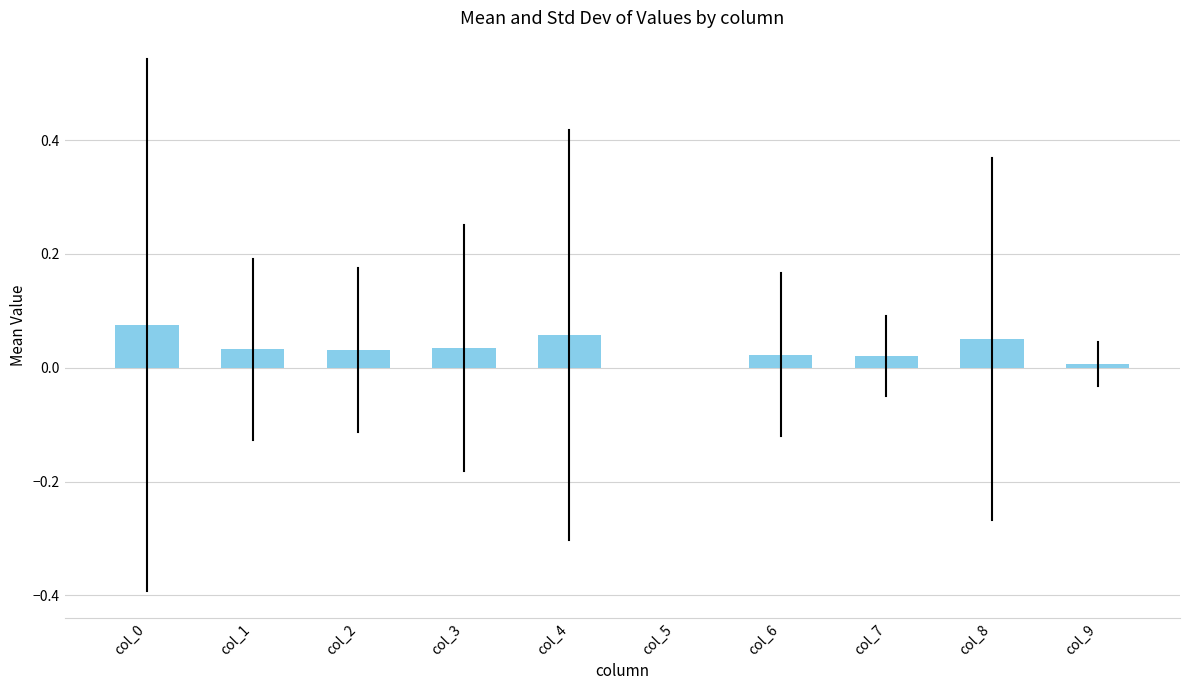

The chart shows a value of 0.0 at col_4. True or false?

False